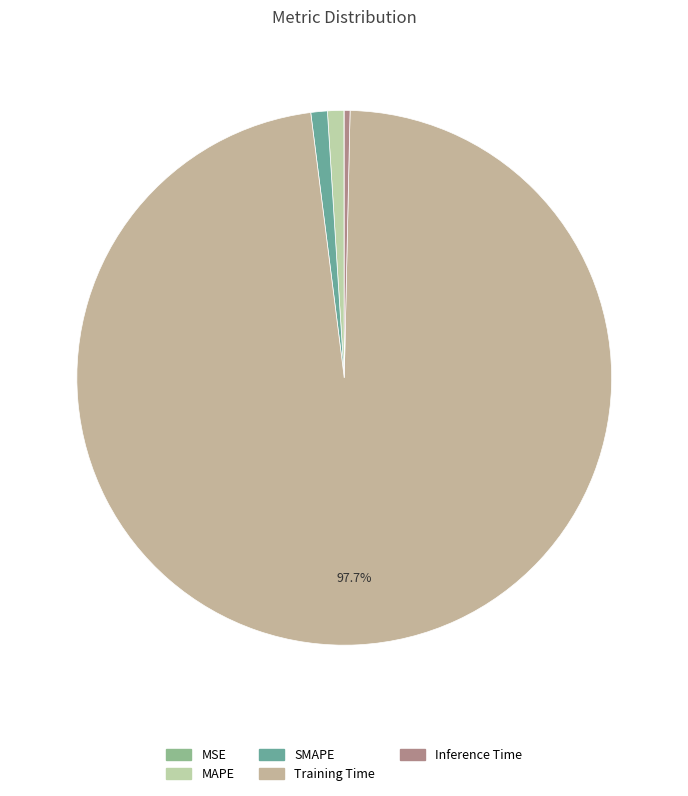

To the nearest percent, what is the average slice percentage?

20%